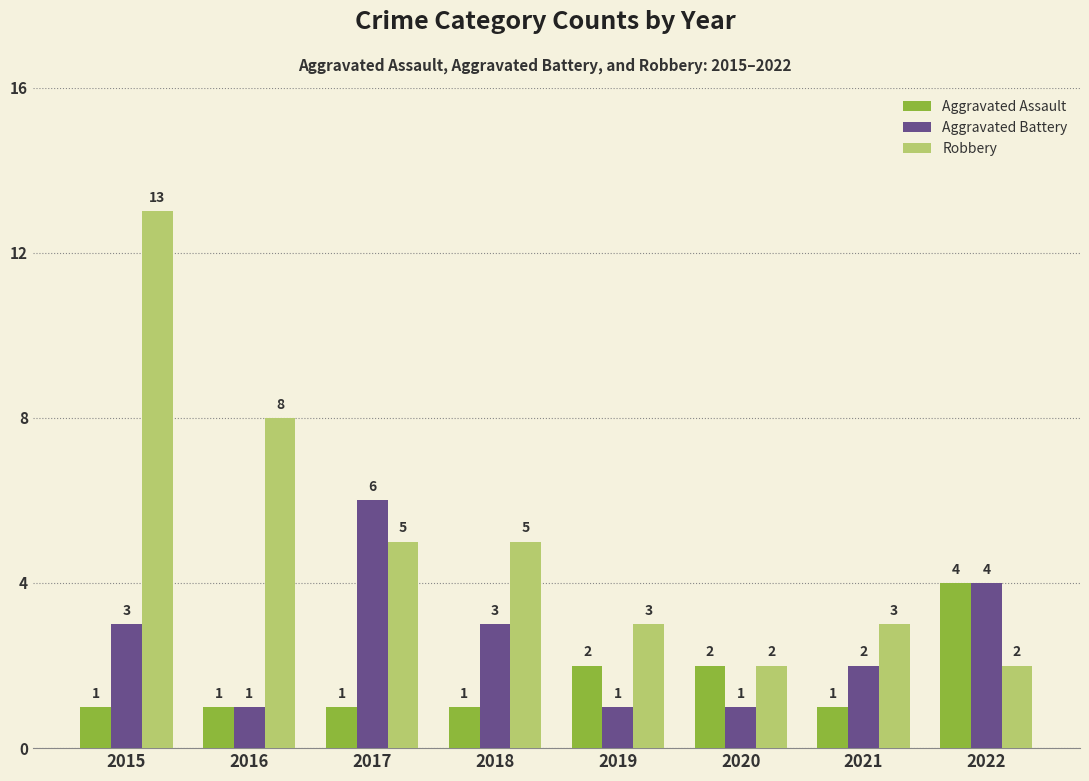

Does the chart contain any negative values?

No